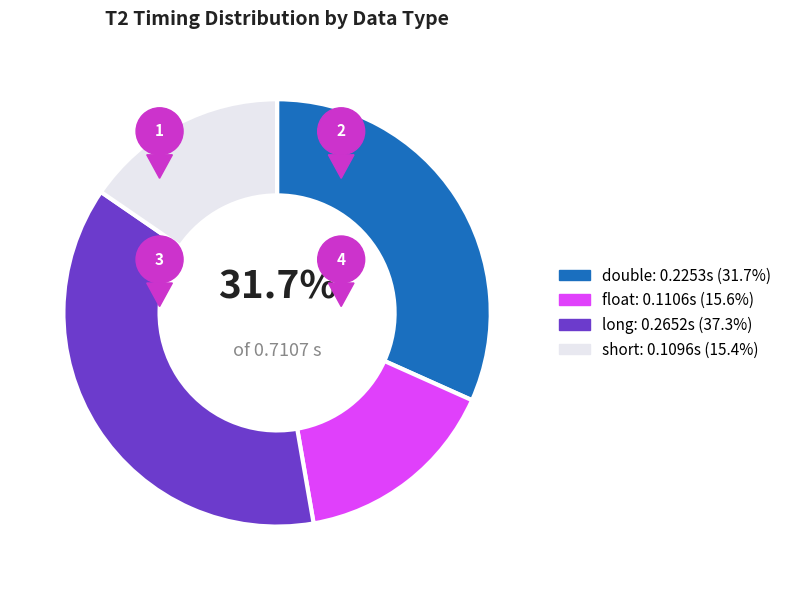

The double slice represents 32% of the pie. True or false?

True